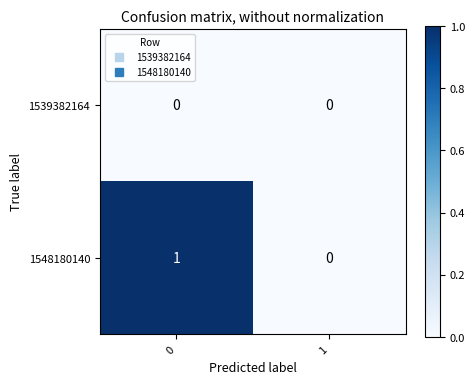

At 0, list the series in order from smallest to largest.

1539382164, 1548180140